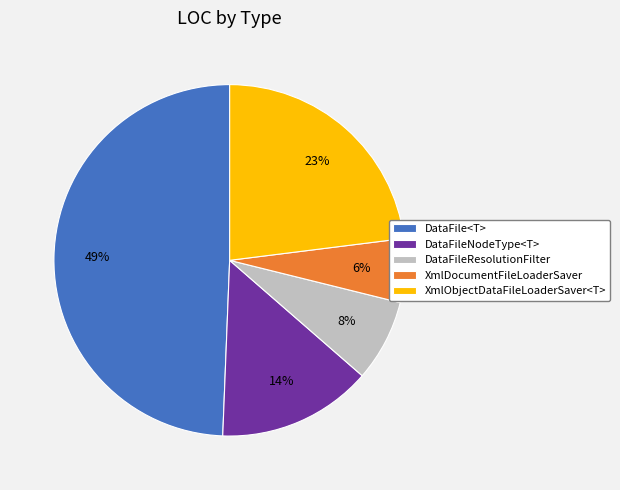

True or false: XmlObjectDataFileLoaderSaver<T> accounts for 14% of the total.

False